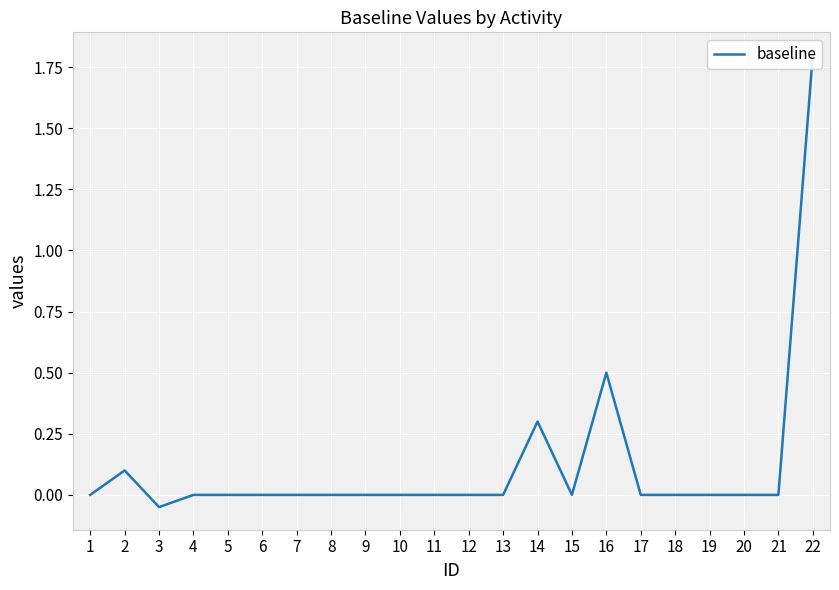

How many lines are shown in the chart?

1